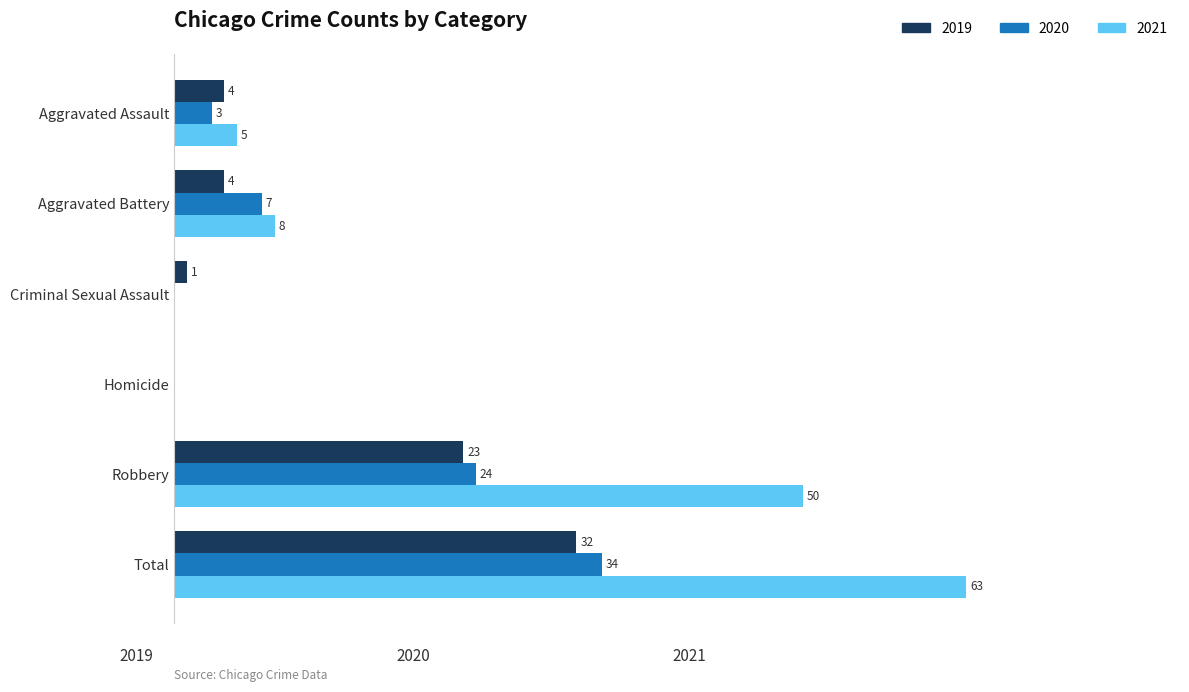

At which category is the sum across all series the highest?

Total